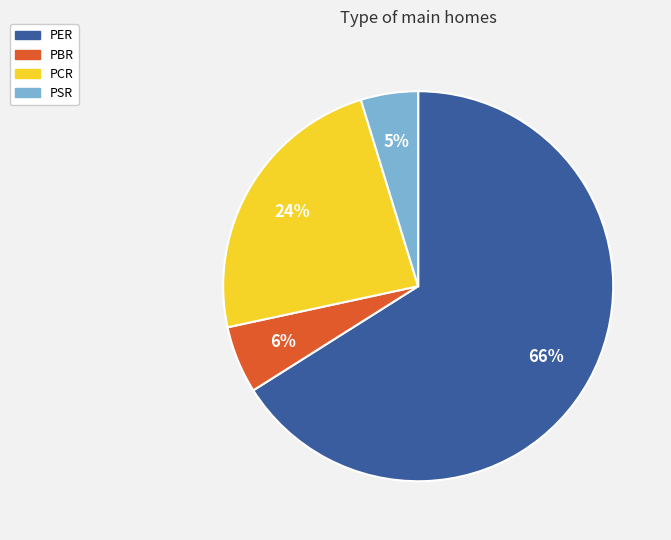

Approximately how many times larger is the value at PER compared to PCR?

2.8